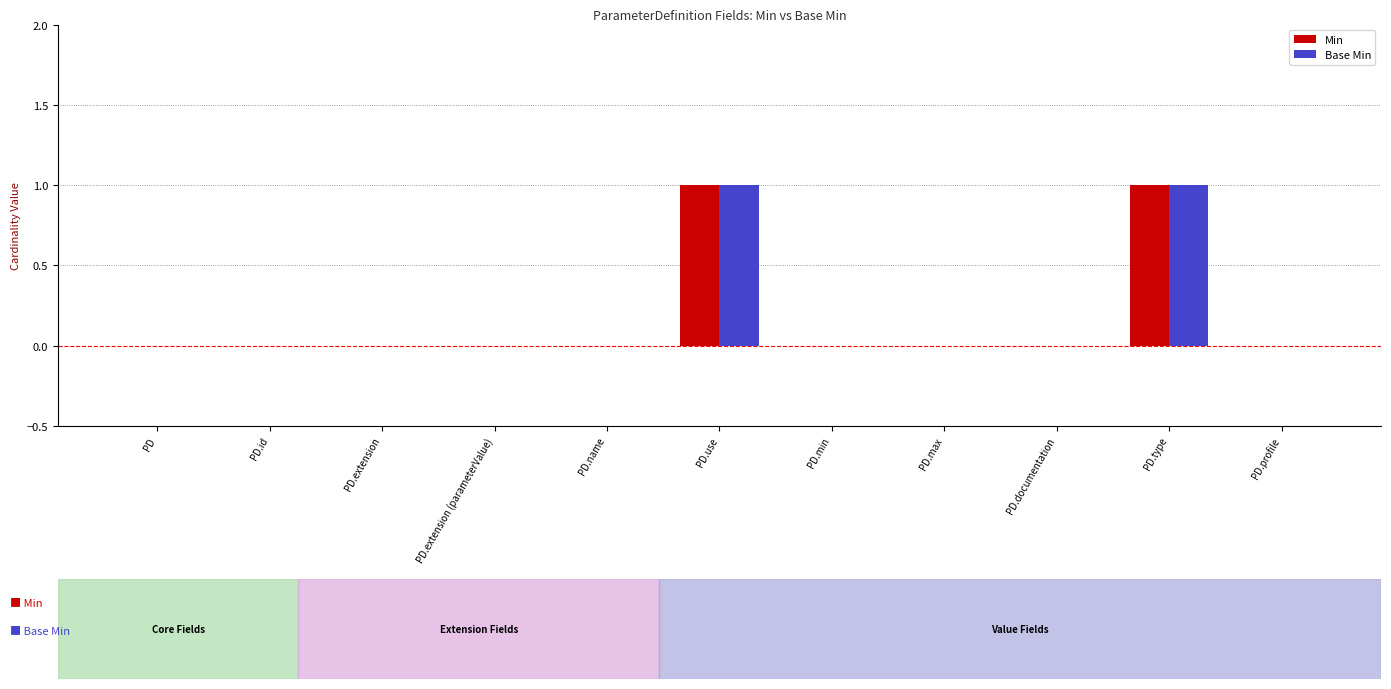

Is the value of Base Min at PD.id greater than the value of Min at PD.type?

No